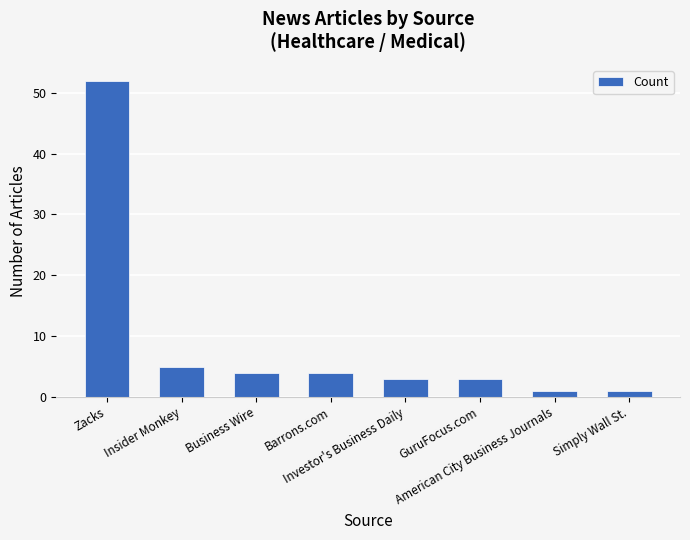

How many data points are less than 4?

4